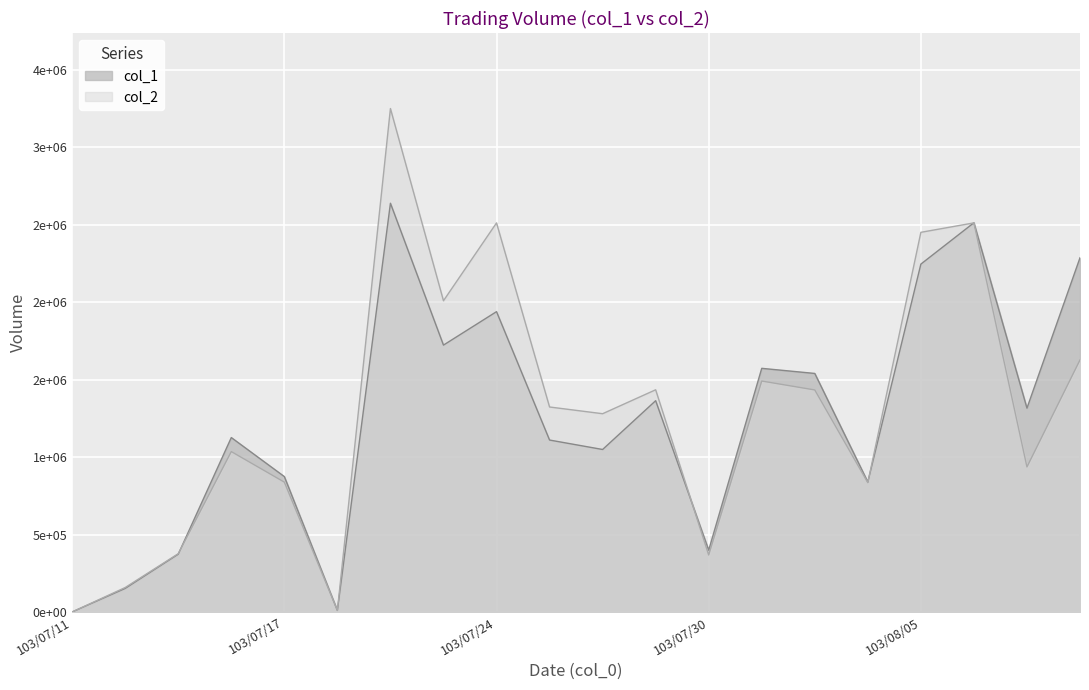

What is the label of the 7th point from the left?

103/07/21